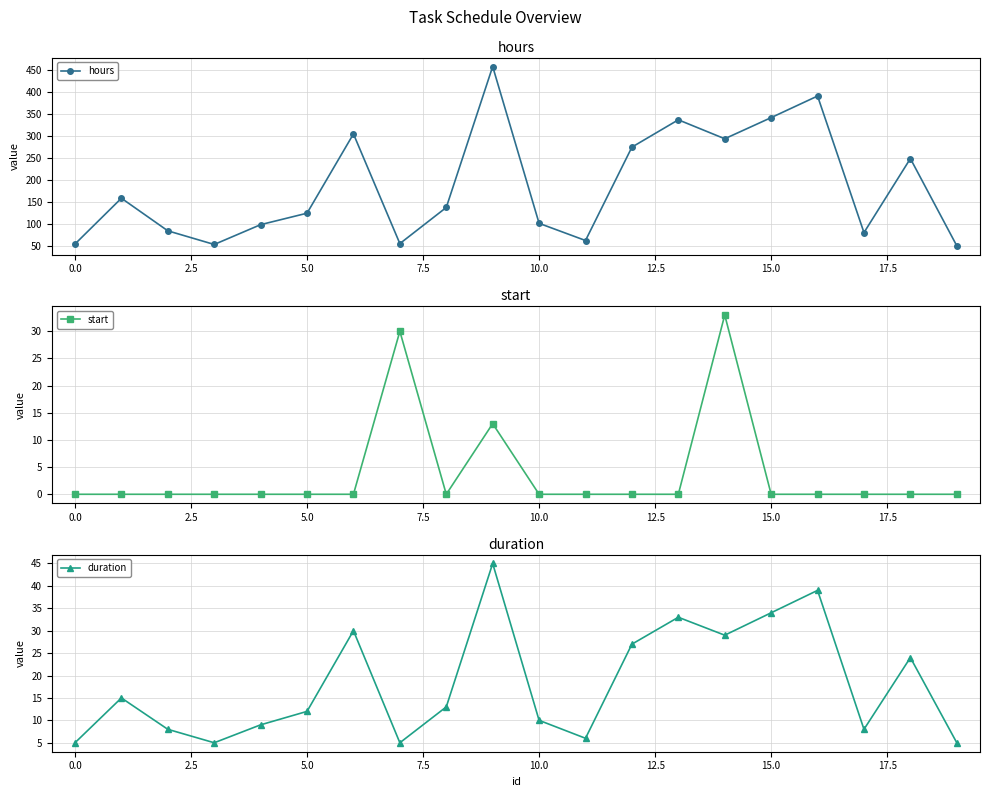

What is the difference between the highest and lowest values at 17?

80